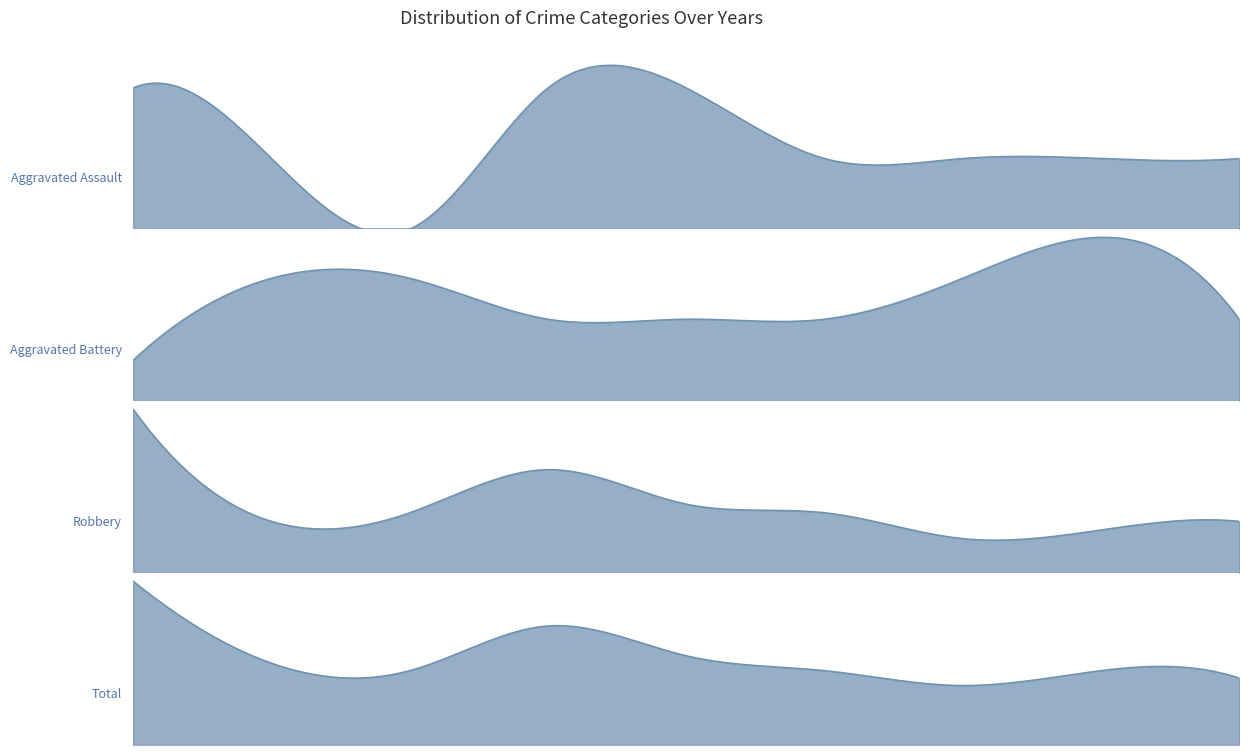

Does the chart have visible grid lines?

No